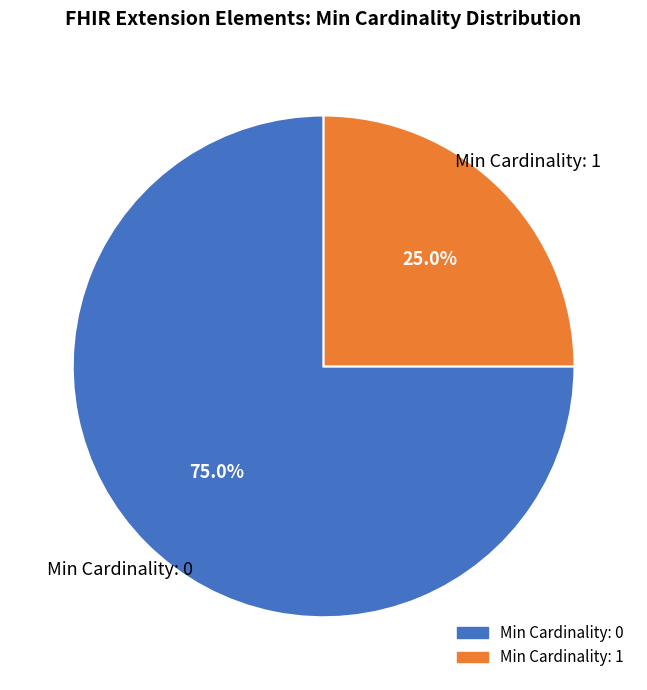

How many segments does this pie chart have?

2